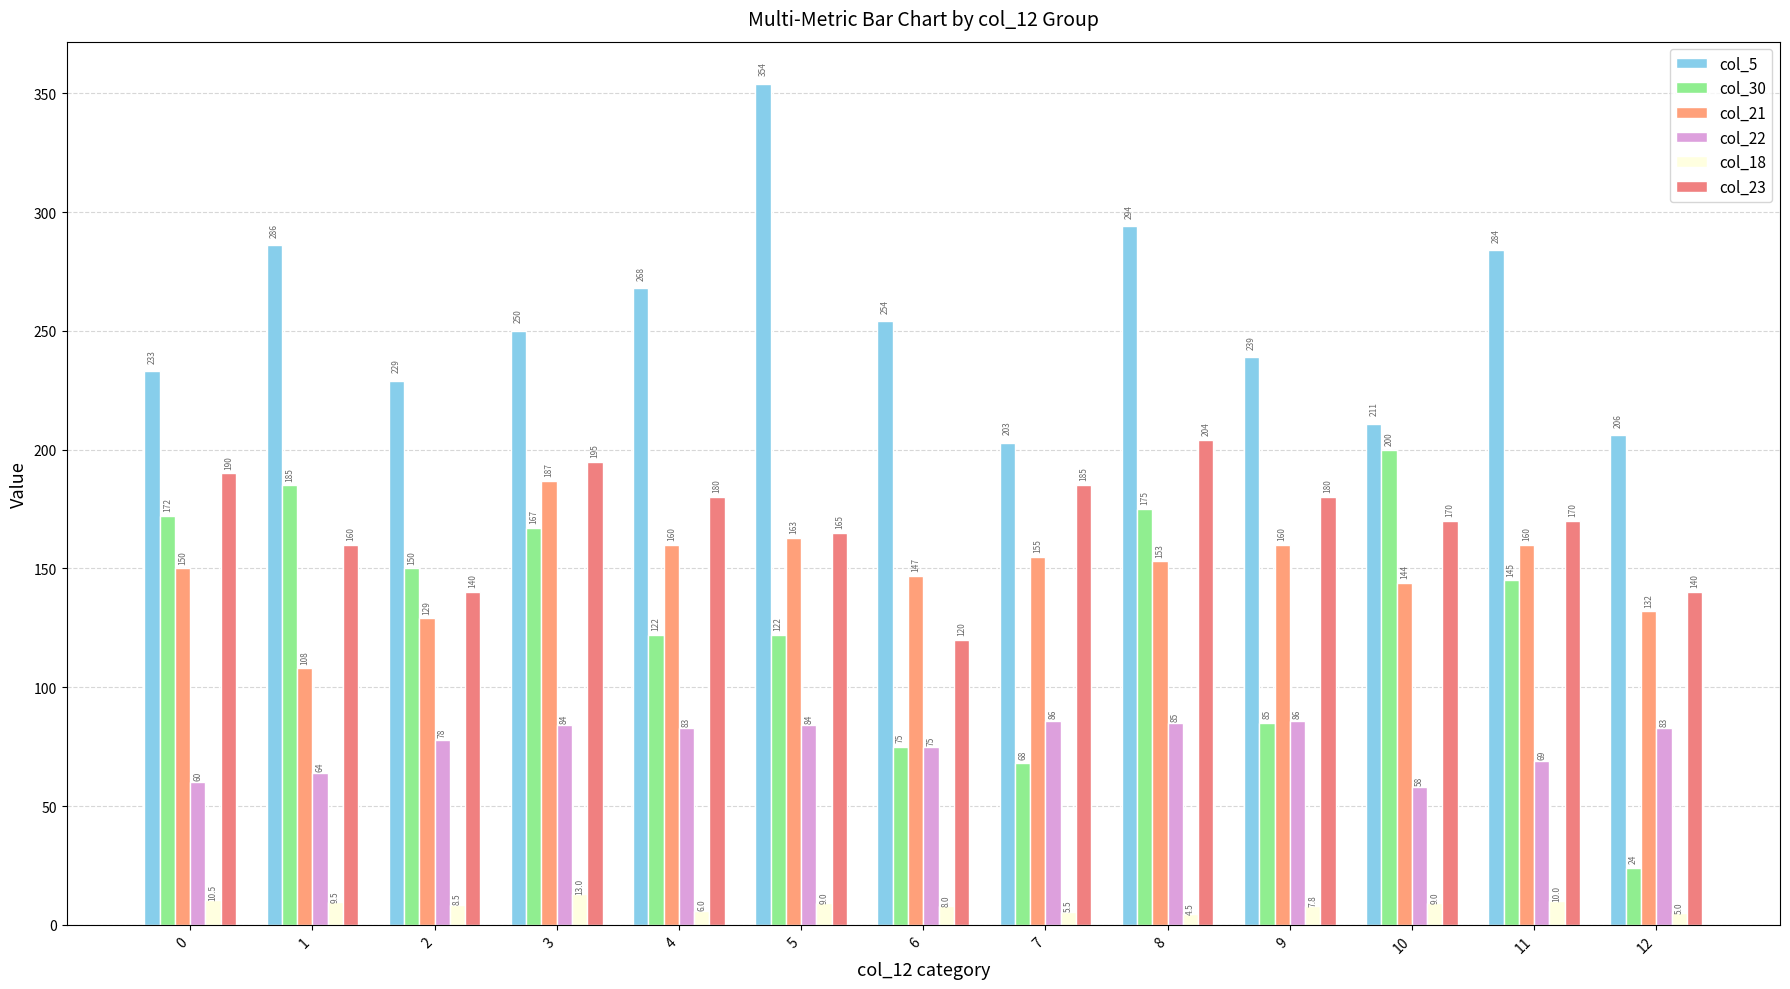

What is the value of the col_18 bar at the 1st from the left?

10.5